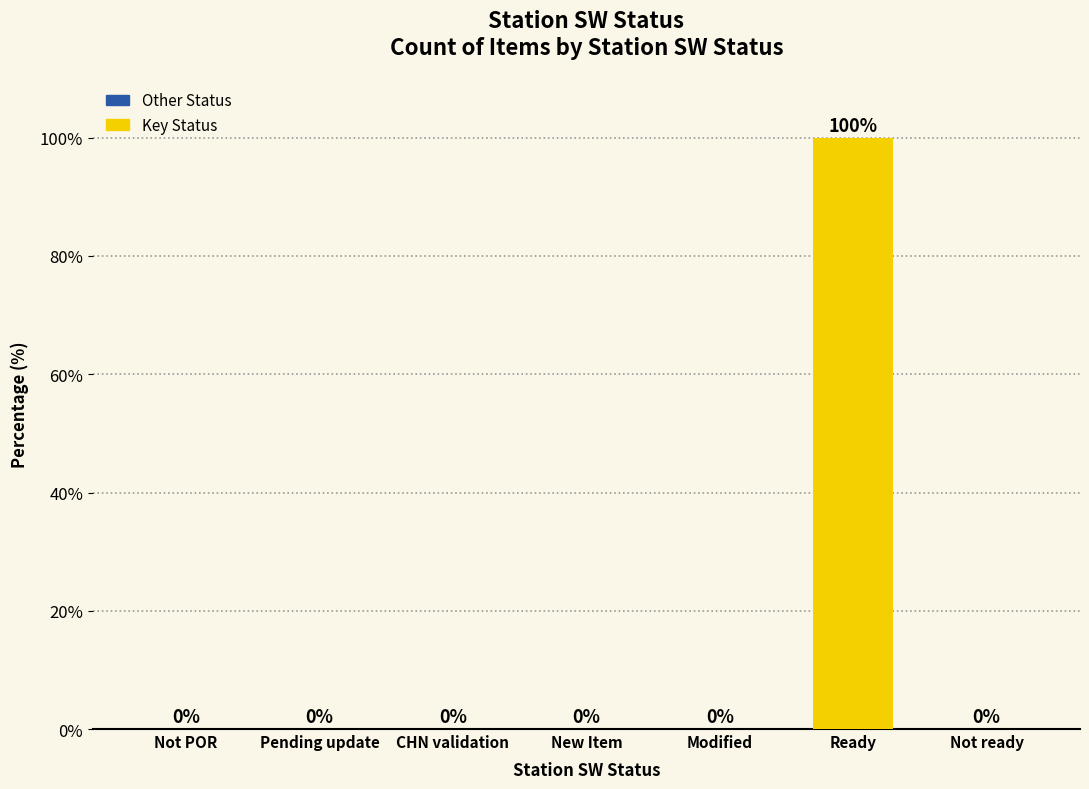

At which category does the chart reach its peak across all series?

Ready